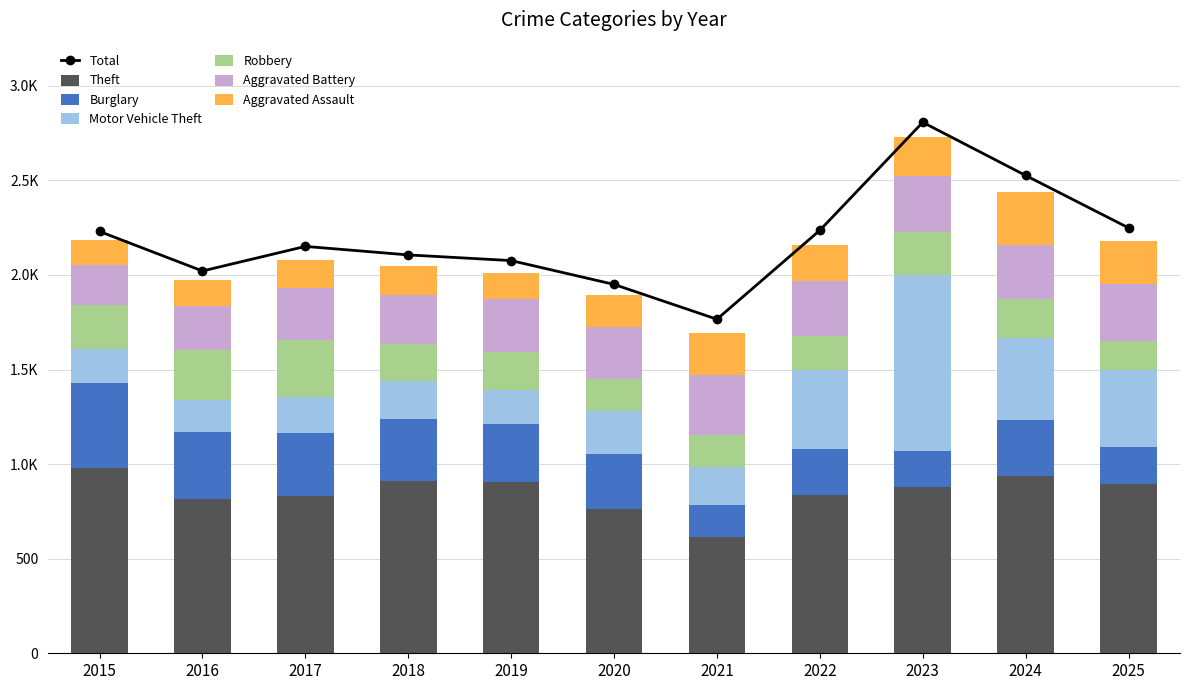

Between 2023 and 2025, which series saw the biggest shift?

Motor Vehicle Theft